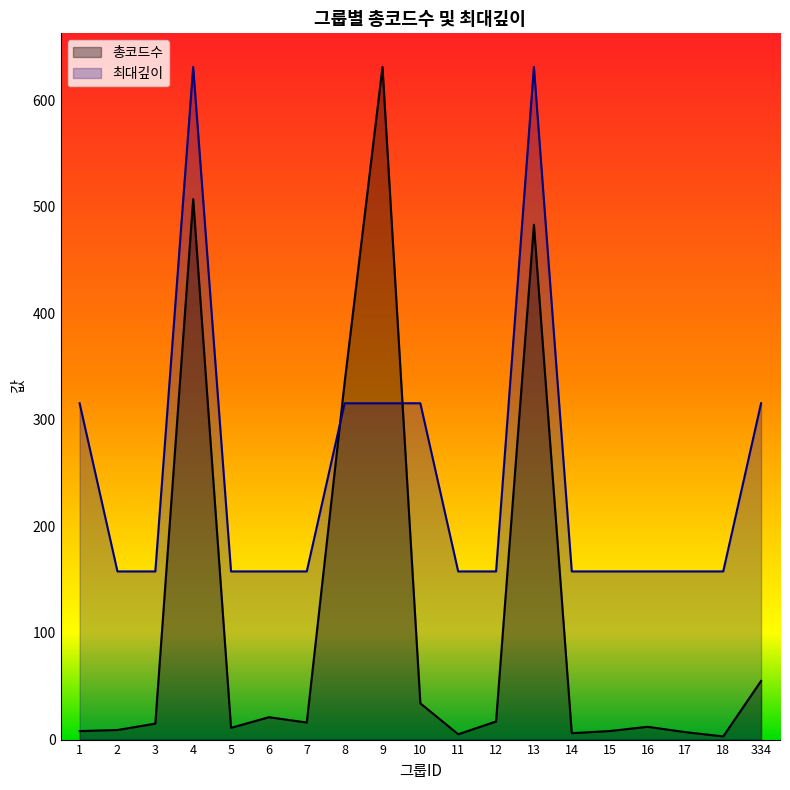

Where do 최대깊이 and 총코드수 first cross each other?

7 and 8